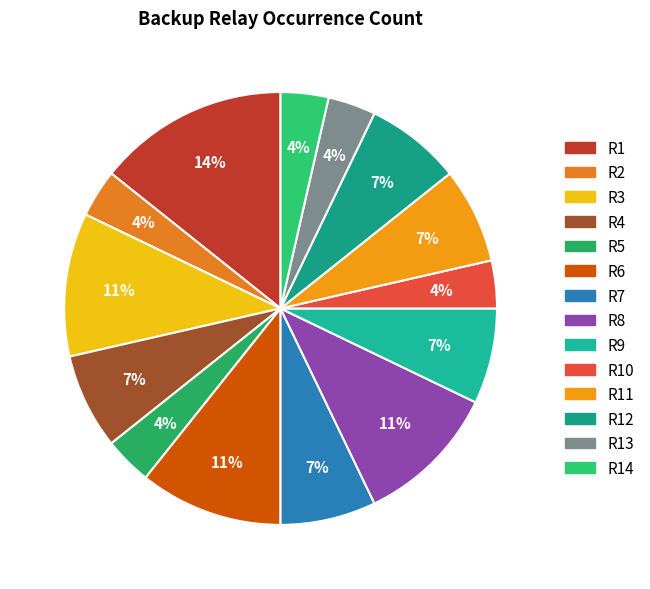

What is the smallest slice in the pie chart?

R2